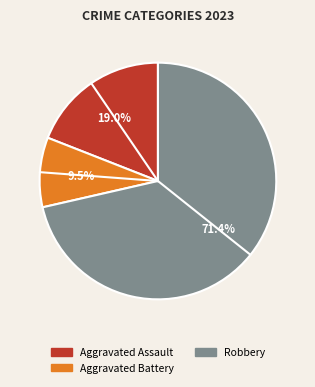

Is there any slice that represents more than half of the pie?

Yes